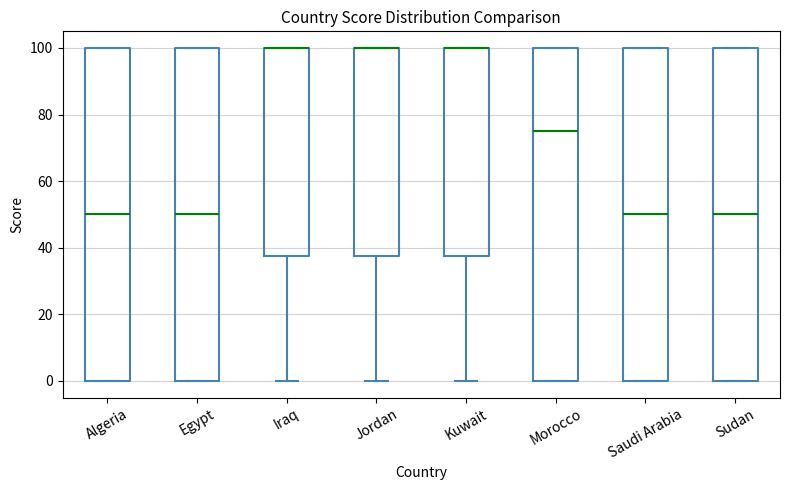

Where does the median line of the box for Egypt sit on the y-axis? The values are not printed on the chart, so give them approximately, as read against the axis.

50